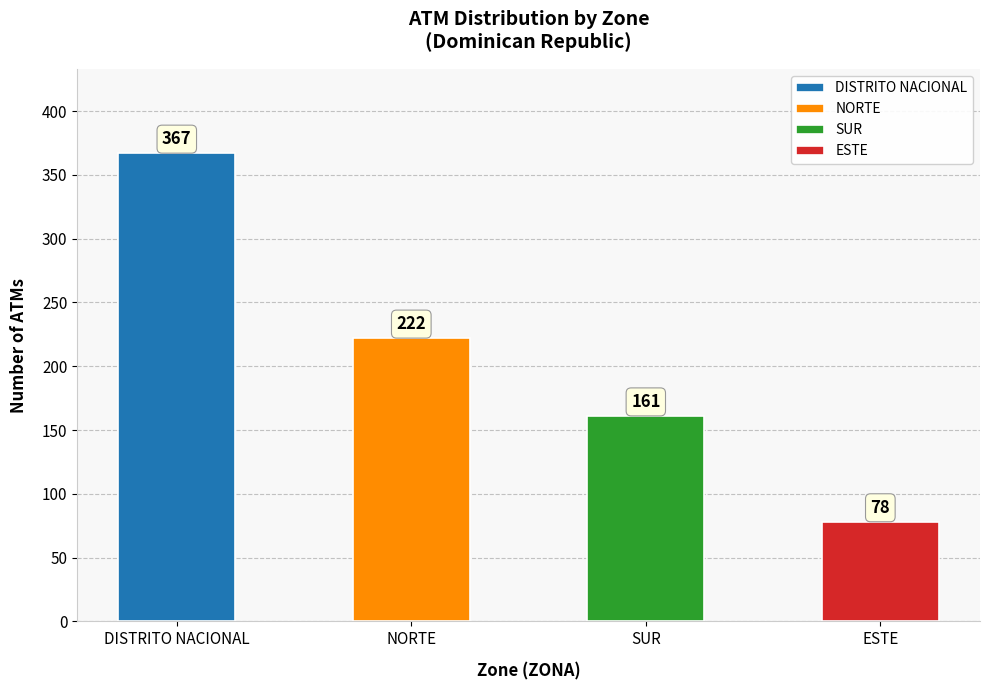

What is the change in value from DISTRITO NACIONAL to ESTE?

-289